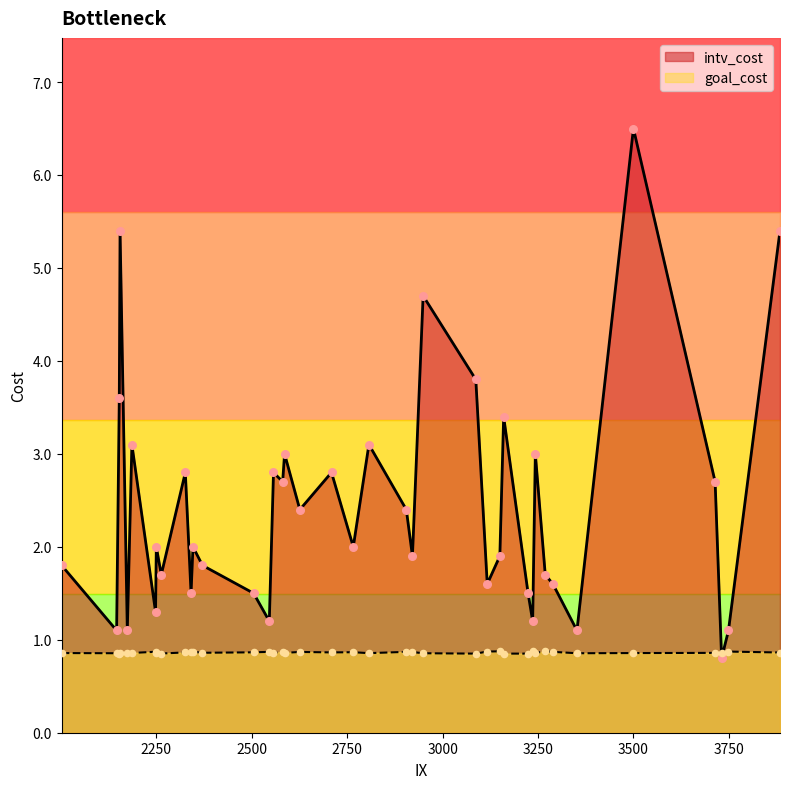

Which series has the largest Y range (max minus min)?

intv_cost